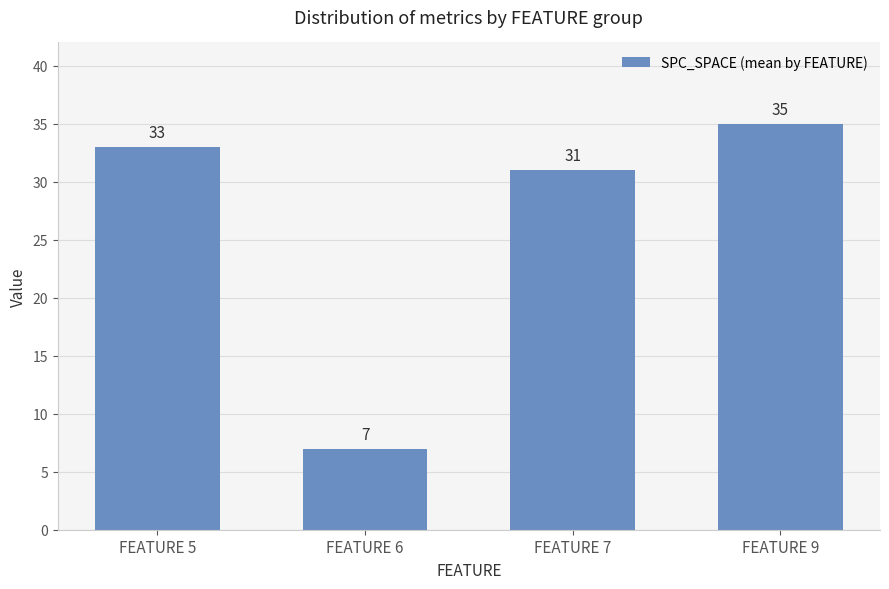

Rank the categories by value from highest to lowest.

FEATURE 9, FEATURE 5, FEATURE 7, FEATURE 6